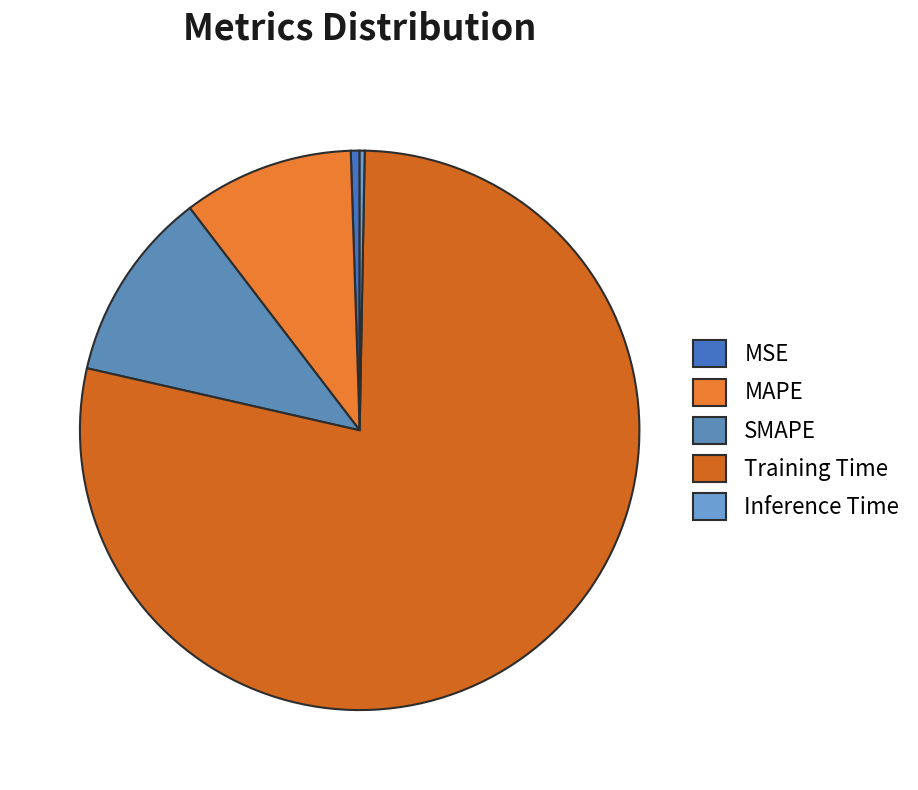

To the nearest percent, what is the average slice percentage?

20%